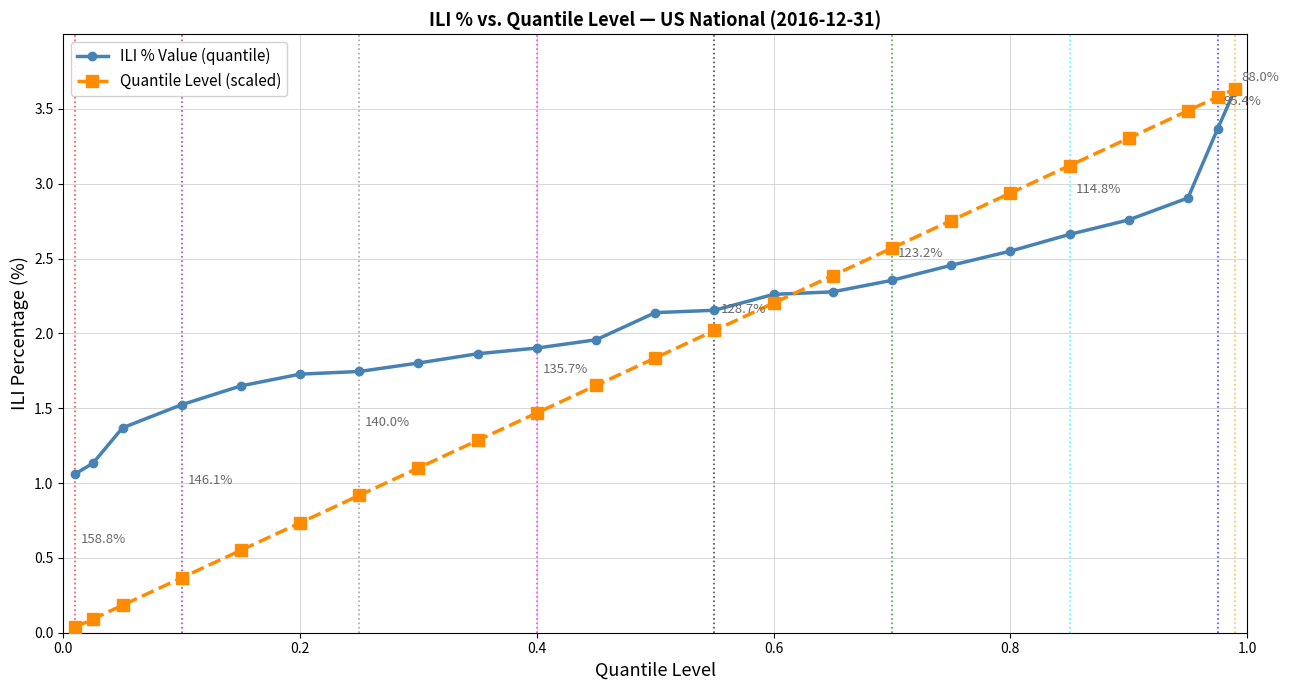

Which series has the widest spread of values?

Quantile Level (scaled)